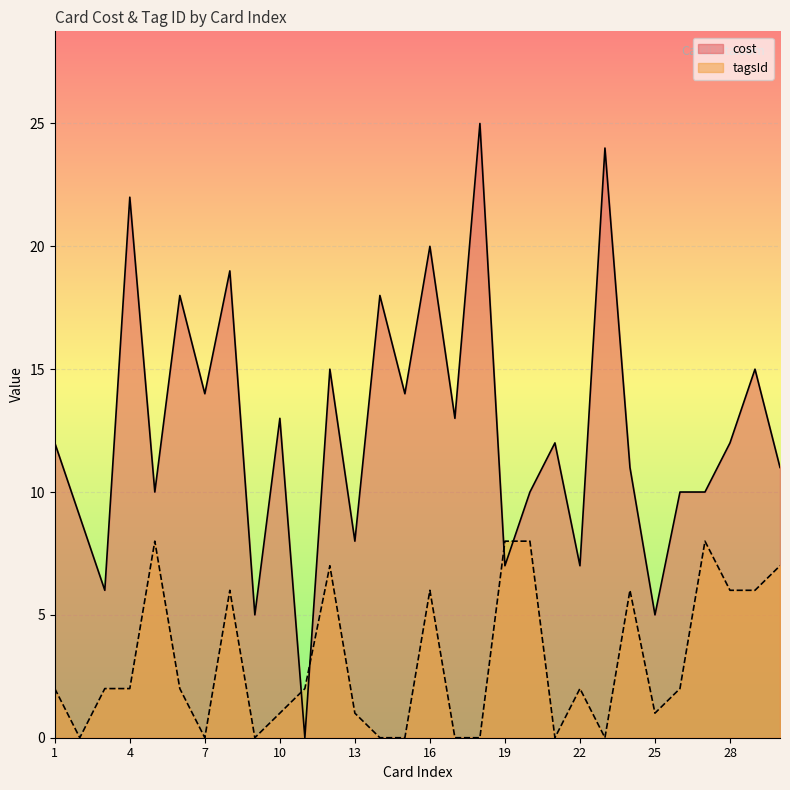

How many data points in cost are above 12?

13